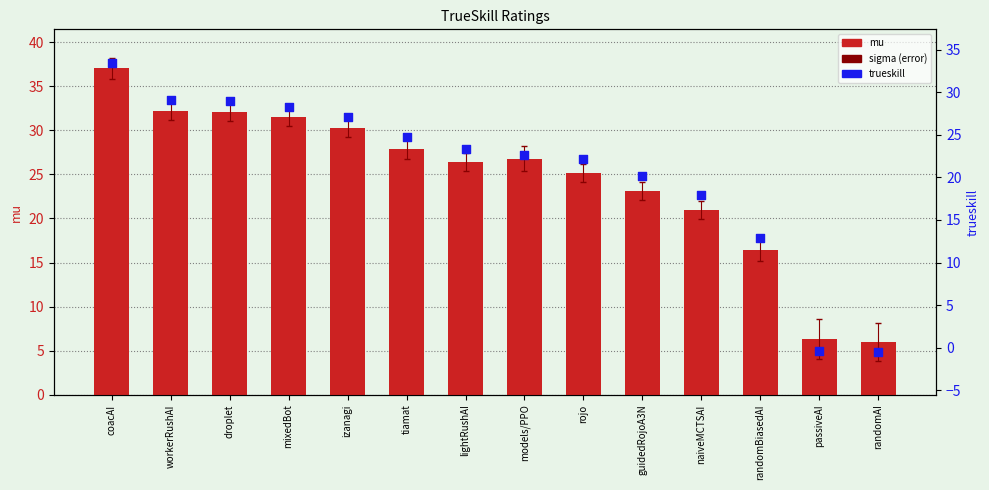

At which category is the sum across all series the highest?

coacAI